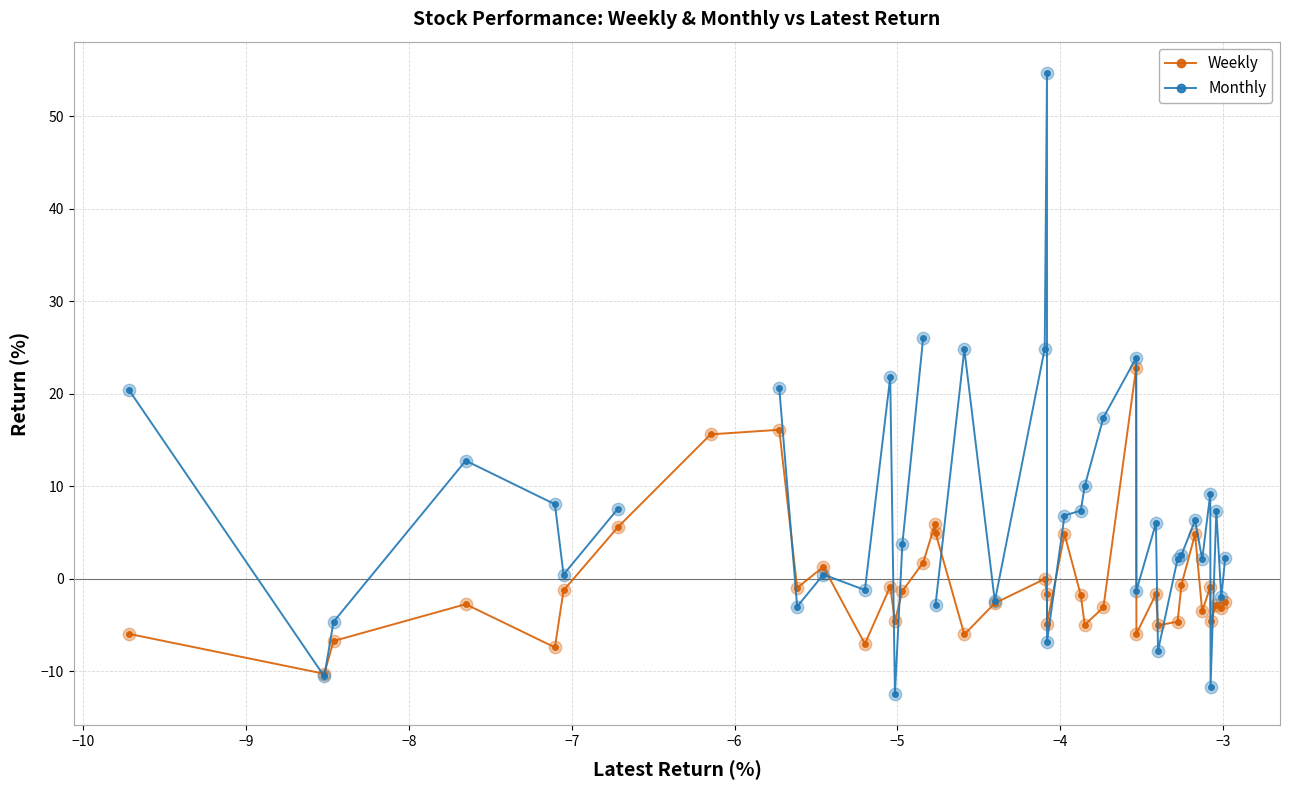

What is the value of the Weekly point at the 9th from the left?

16.1